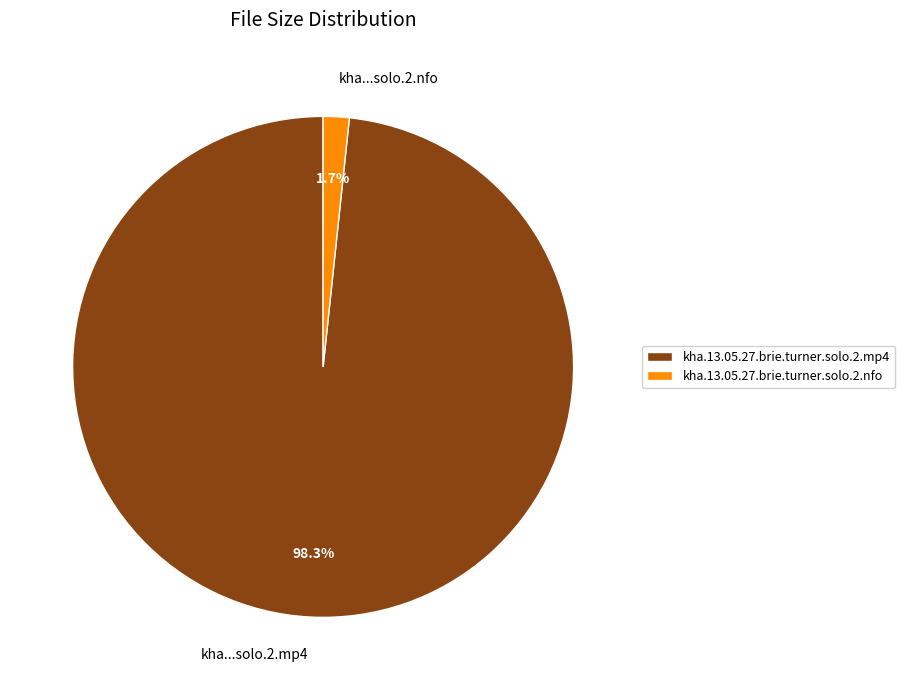

How many slices are in this pie chart?

2